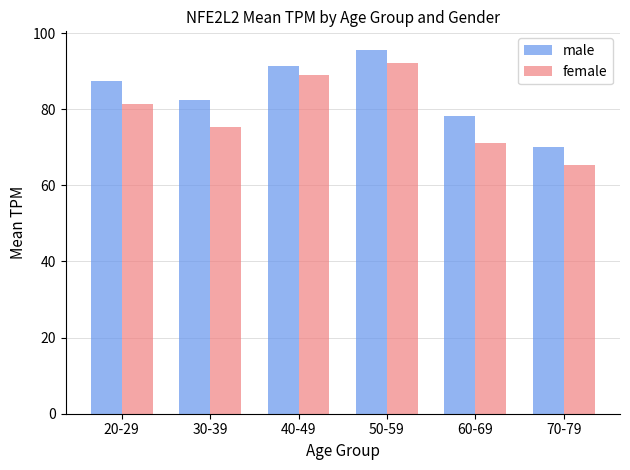

The female series shows 101.0 at 30-39. True or false?

False